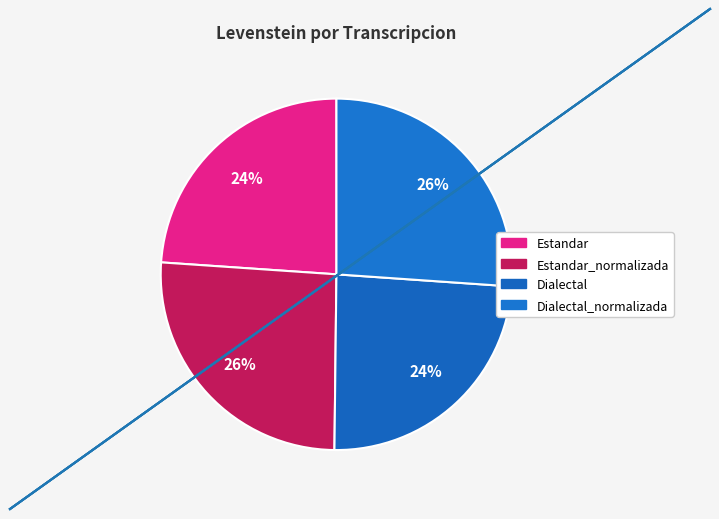

Rank the categories by value from highest to lowest.

Dialectal_normalizada, Estandar_normalizada, Dialectal, Estandar